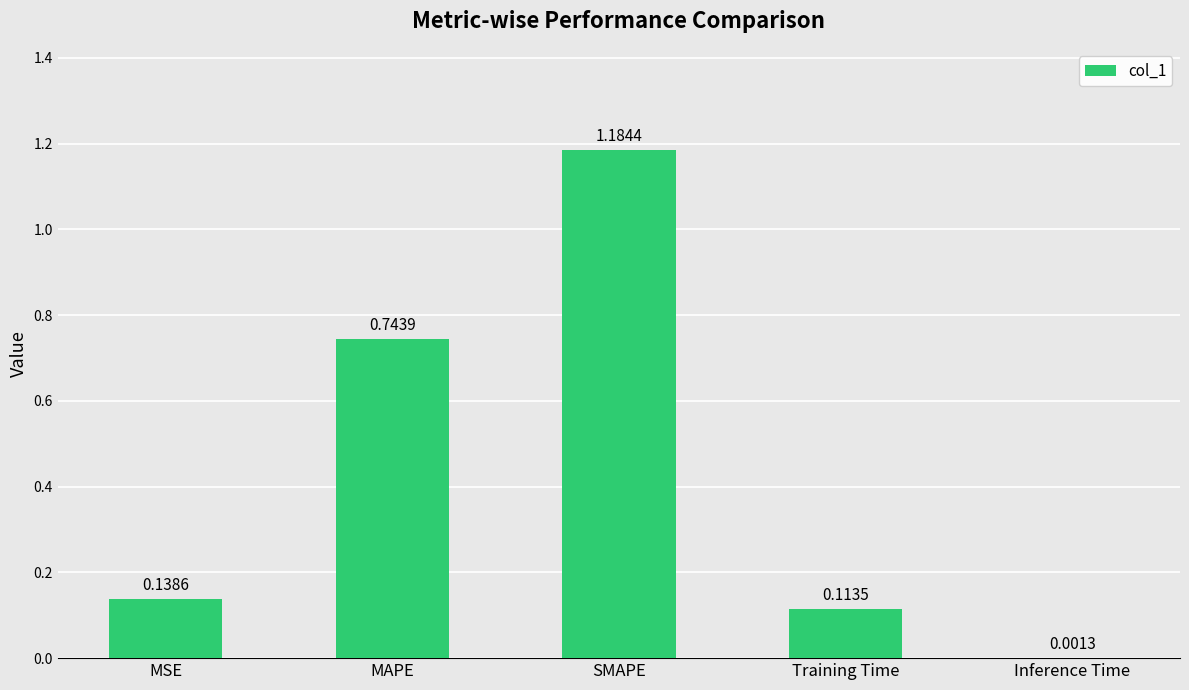

At which label is the value closest to 0?

Inference Time